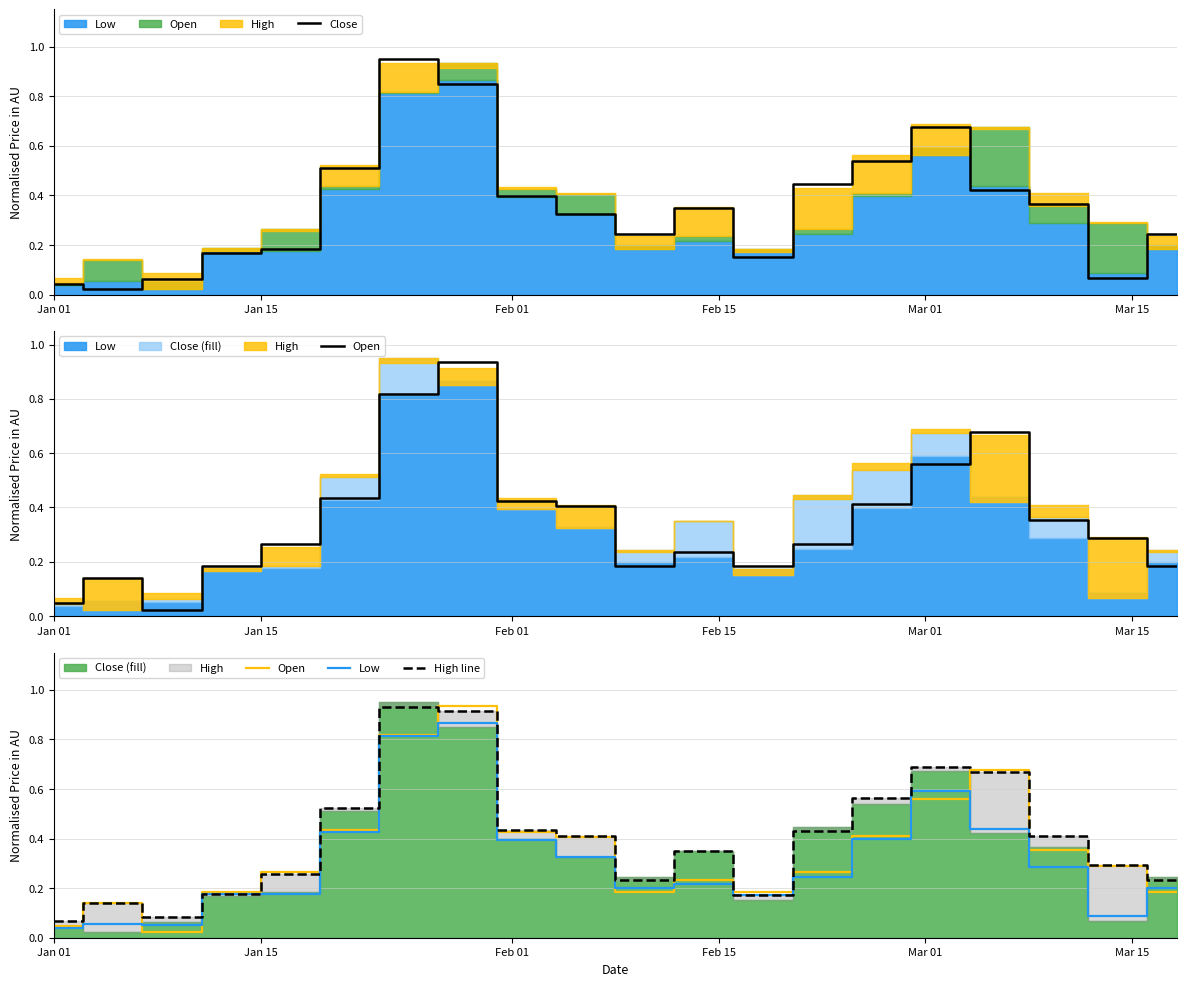

Is it true that Open equals 0.1 at Jan 01?

False